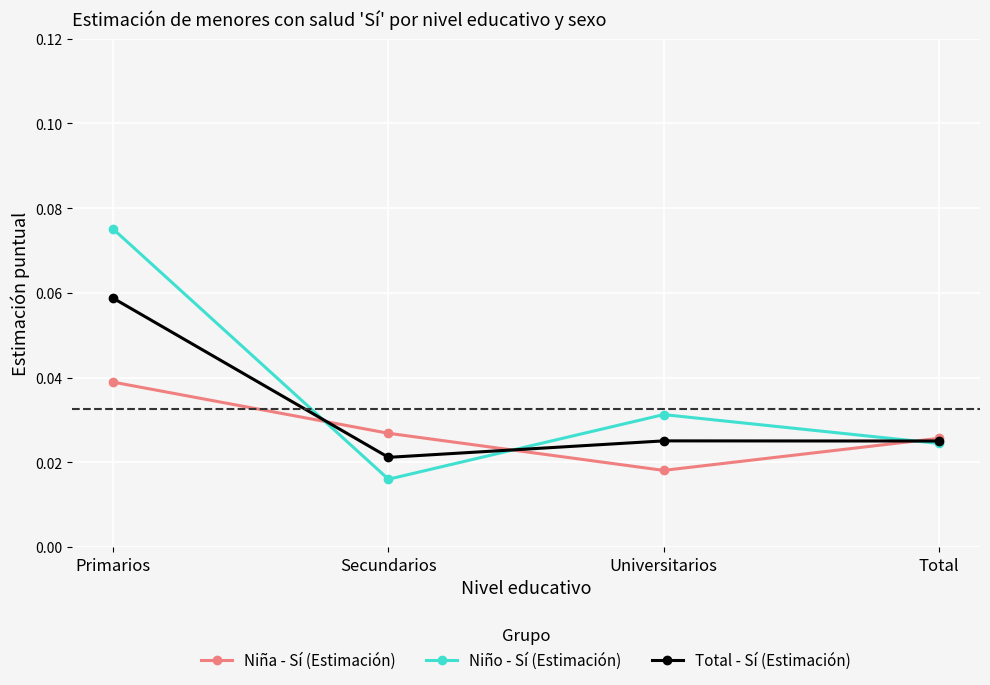

Which series has the widest spread of values?

Niño - Sí (Estimación)